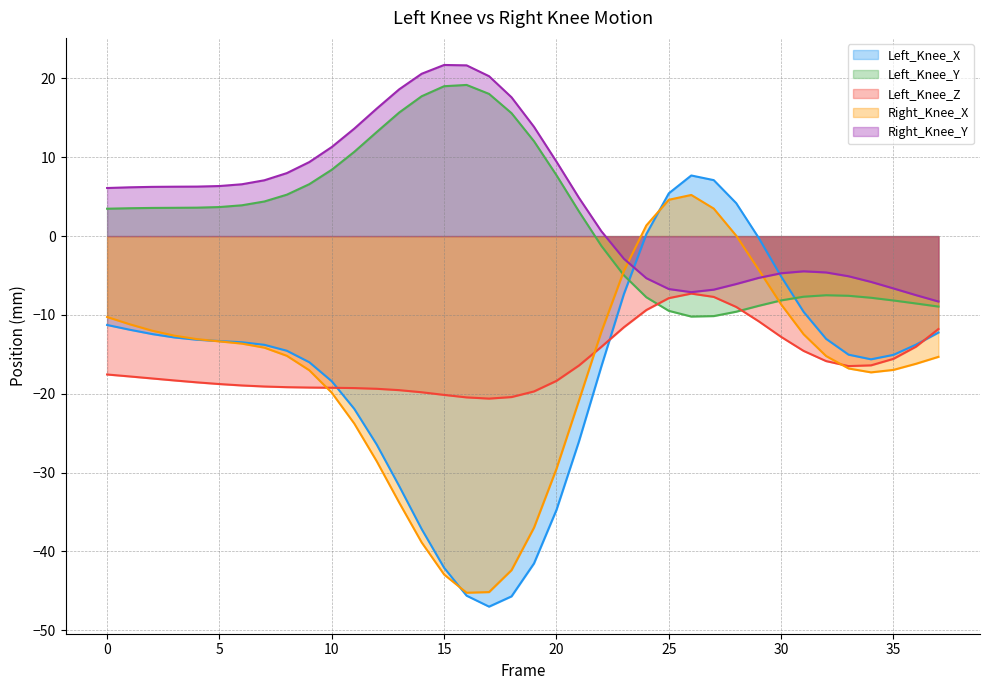

True or false: Left_Knee_X and Left_Knee_Z intersect in this chart.

True